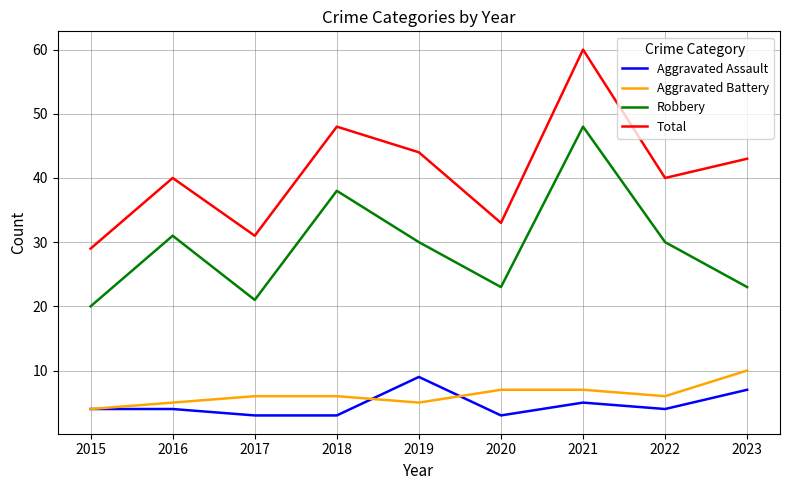

Is this an area chart (filled region under the line)?

No